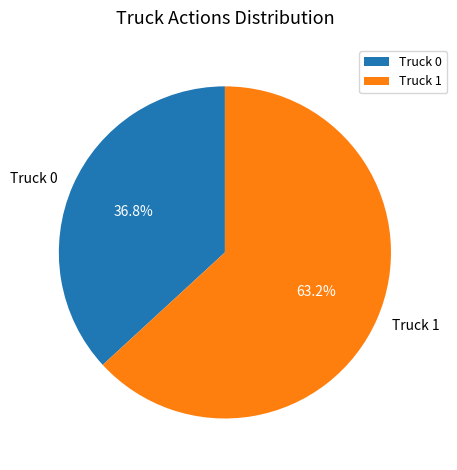

Which category accounts for the majority?

Truck 1